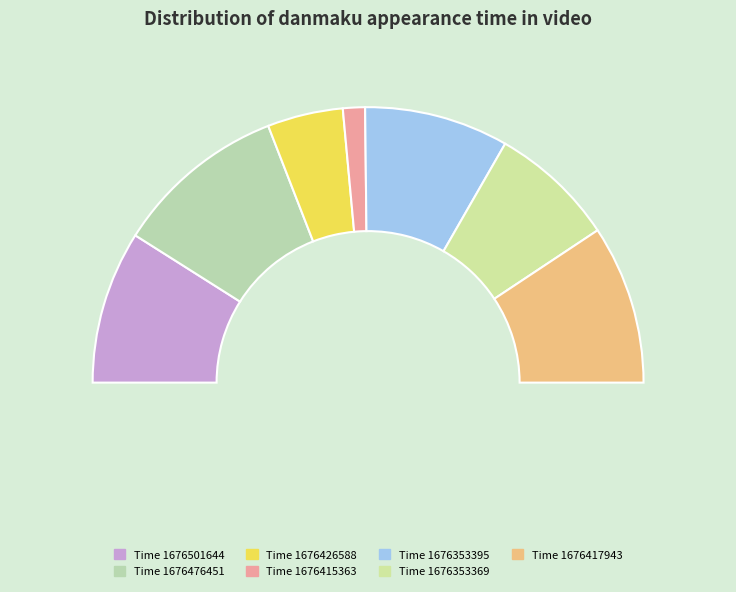

What percentage is NOT represented by 1676415363?

97.4%